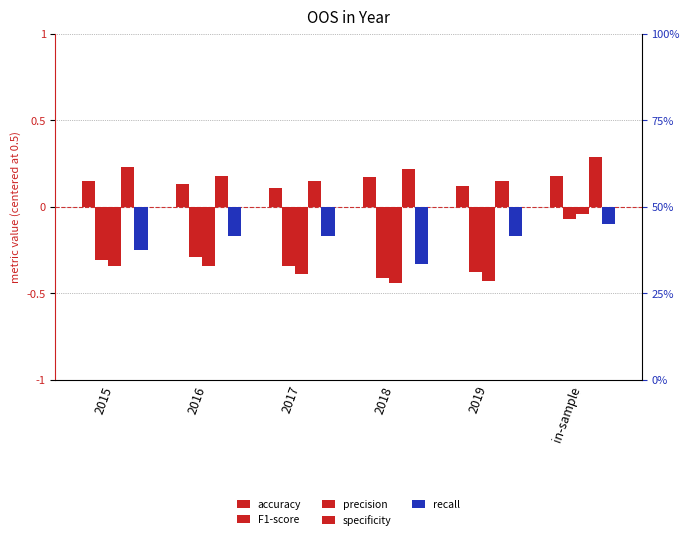

List the labels in order of specificity value, largest first.

in-sample, 2015, 2018, 2016, 2017, 2019